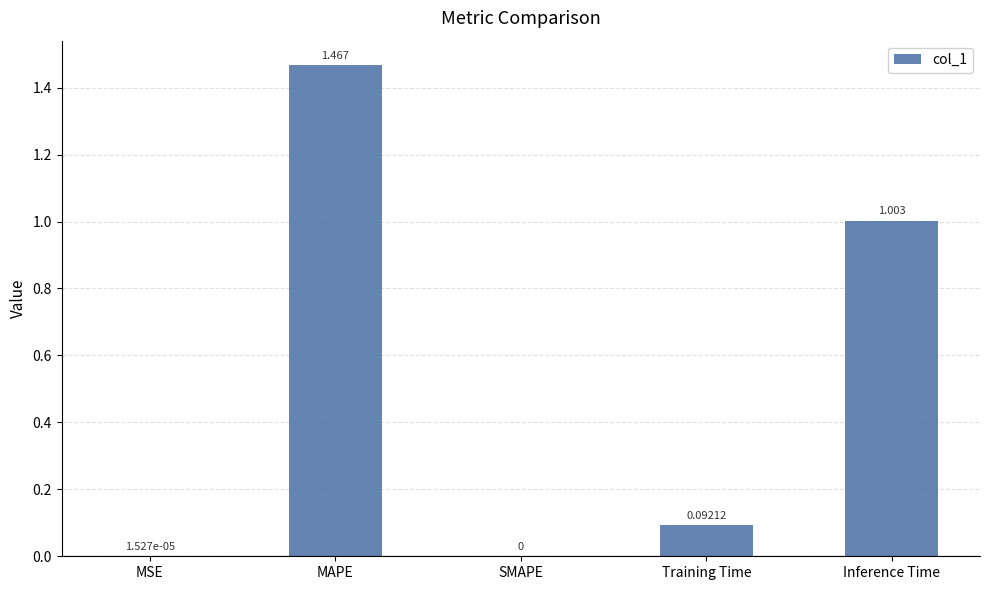

What is the sum of all values?

2.6